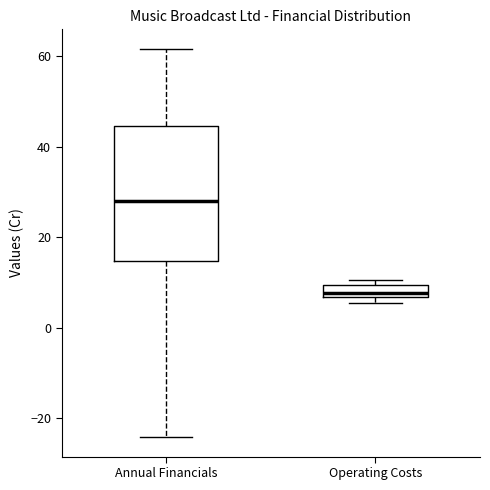

Where is the lower edge of the box for Annual Financials on the y-axis? The values are not printed on the chart, so give them approximately, as read against the axis.

14